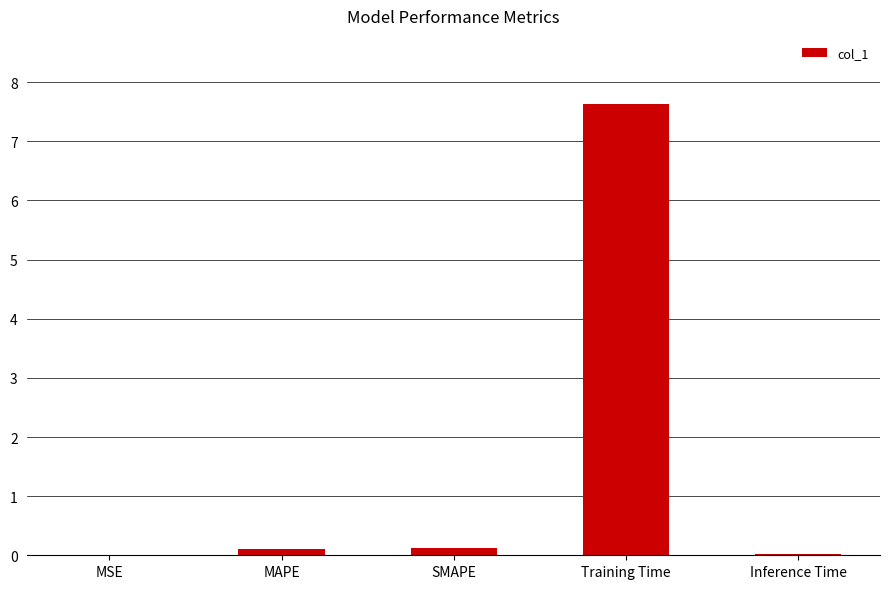

True or false: the data shows 0.0 at Inference Time.

True